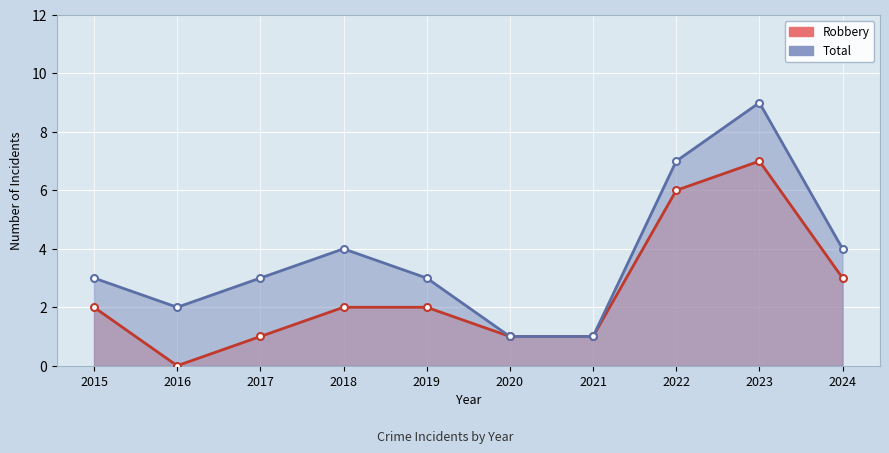

At which label is Total closest to 5?

2018